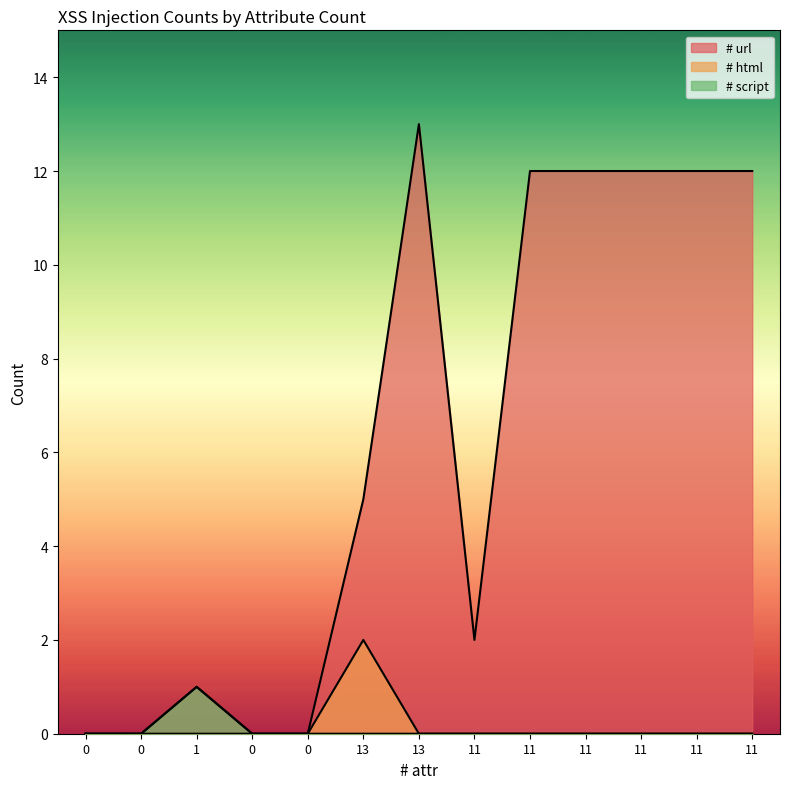

True or false: # url and # html intersect in this chart.

False